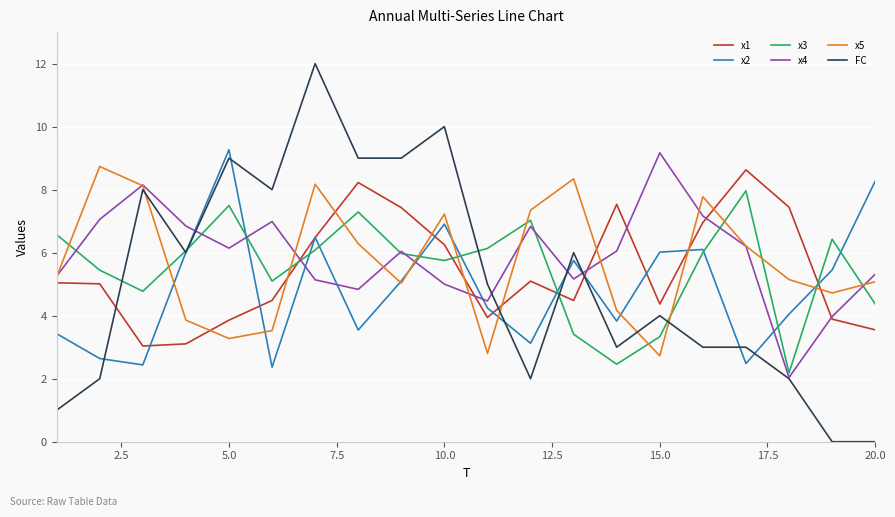

What is the highest value of the x4 series?

9.2